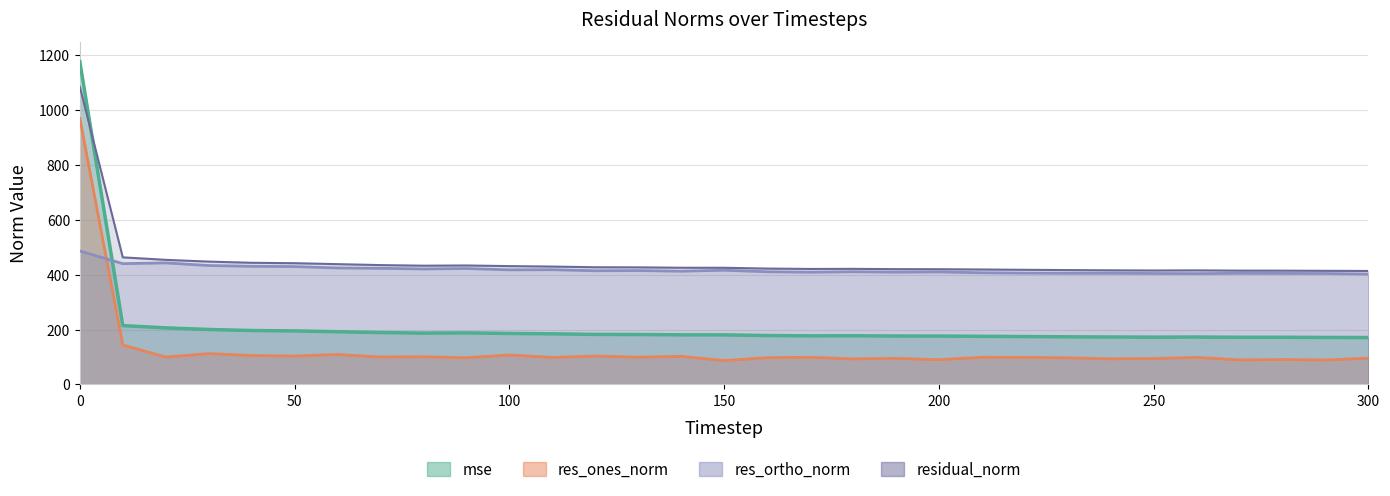

True or false: res_ones_norm has a value of 157.7 at 24.

False